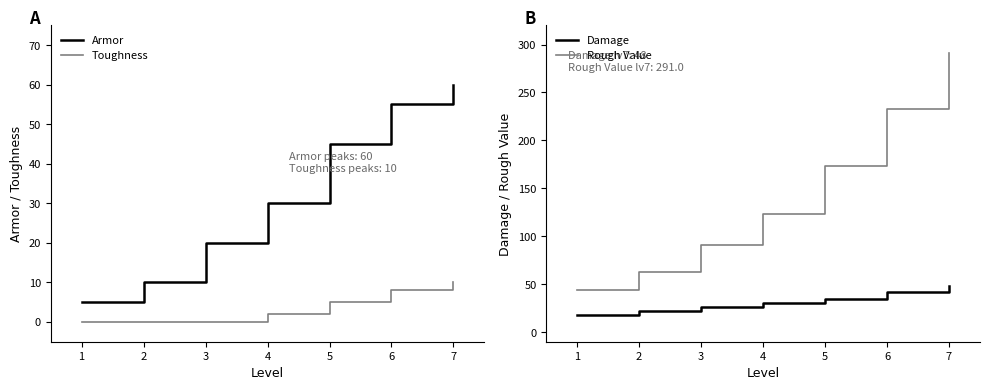

What is the approximate value of Armor at 1?

5